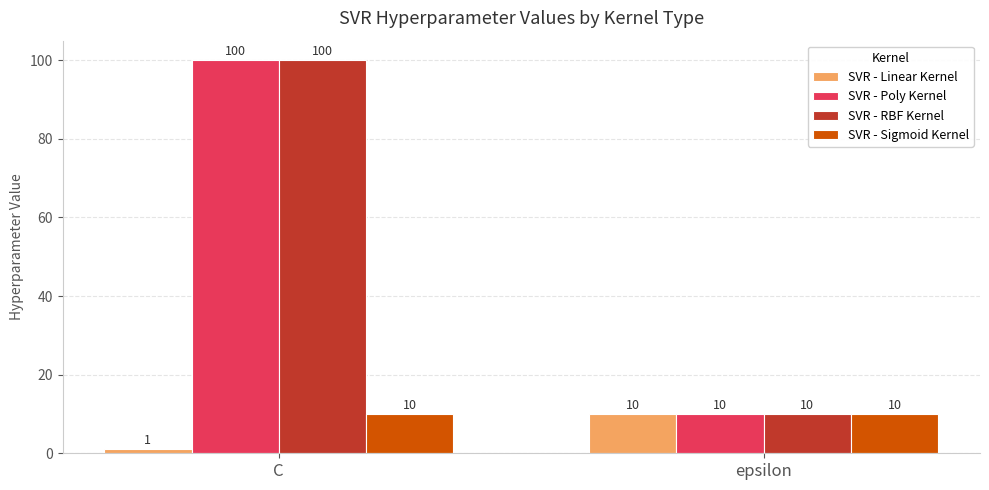

Rank the categories by SVR - RBF Kernel value from highest to lowest.

C, epsilon